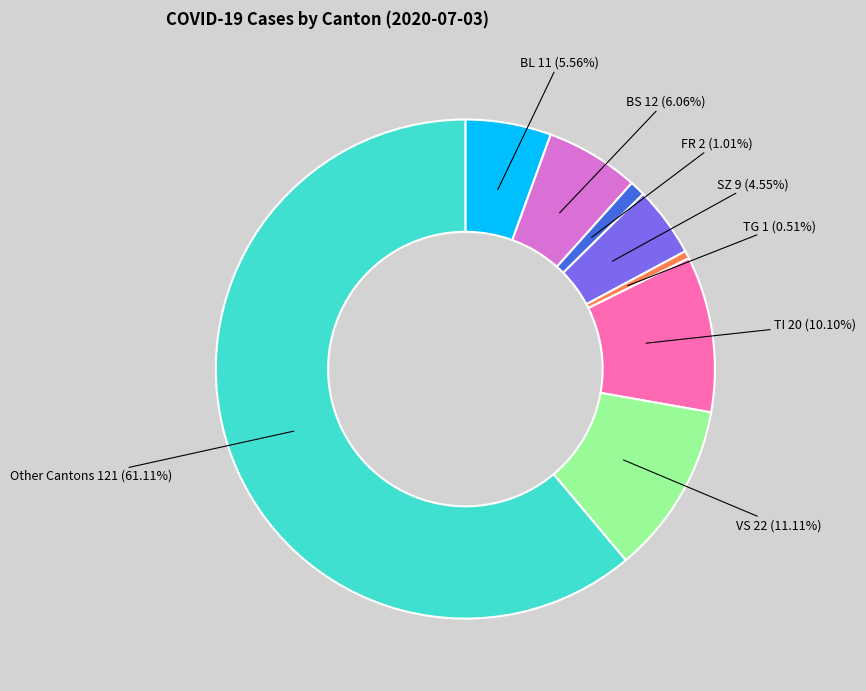

Is there a majority slice in this chart?

Yes